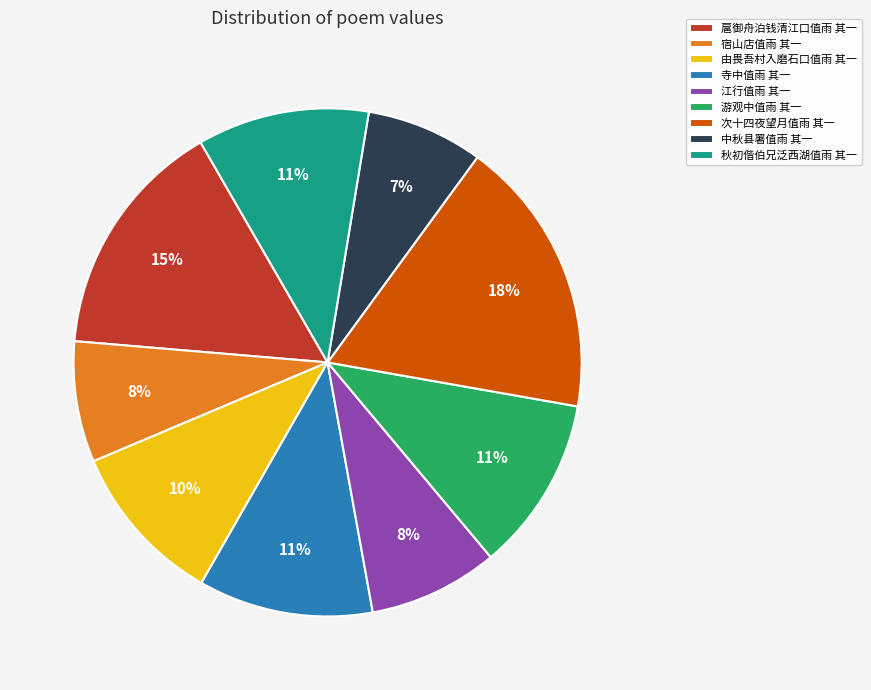

Which category has the biggest portion of the pie?

次十四夜望月值雨 其一